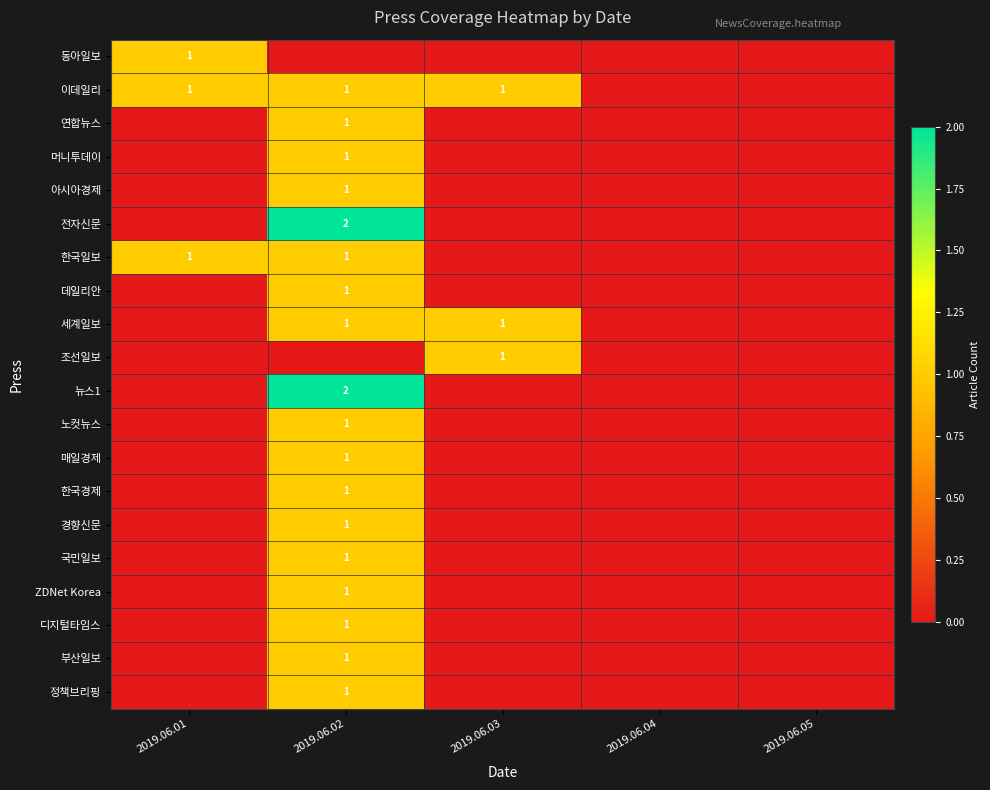

The 부산일보 series shows 0 at 2019.06.02. True or false?

False